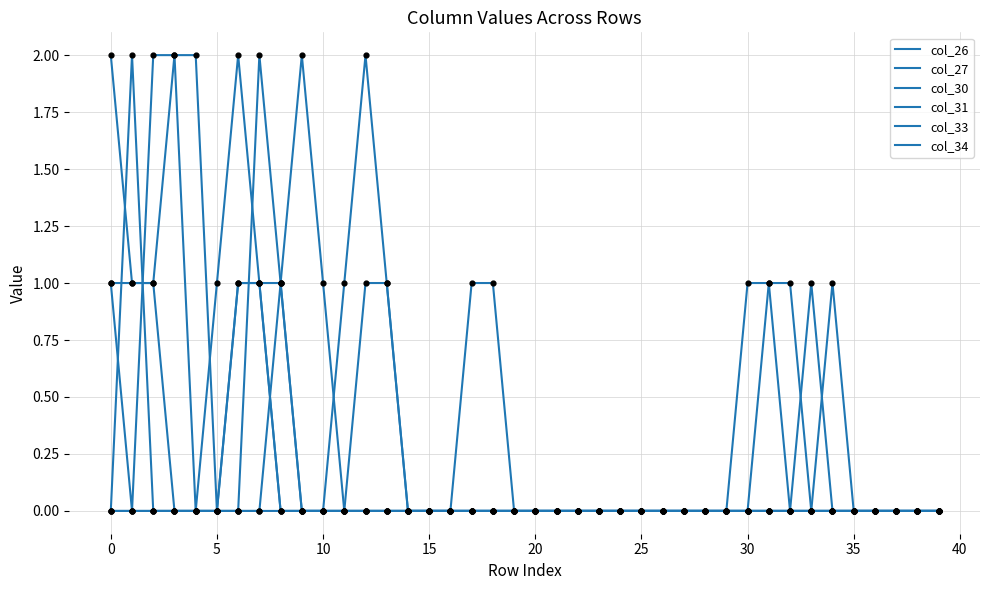

Is this an area chart (filled region under the line)?

No